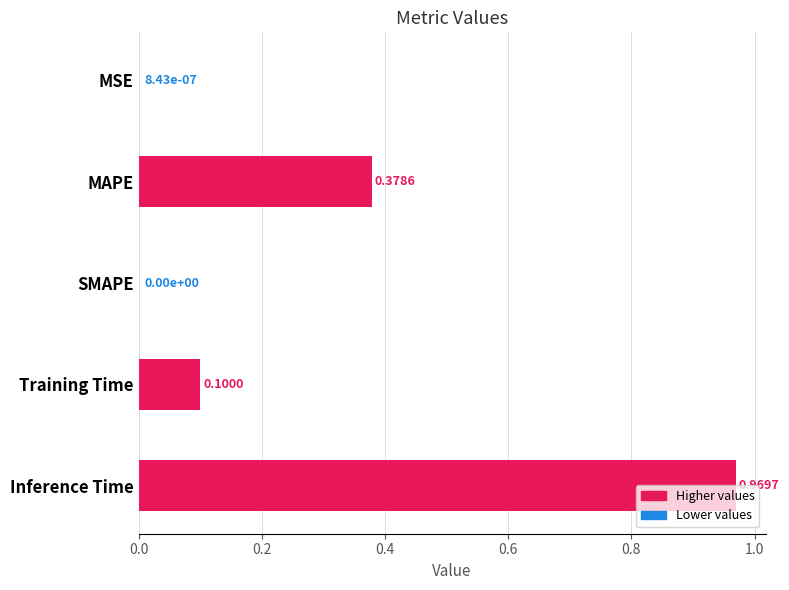

What is the change in value from MSE to Training Time?

+0.1